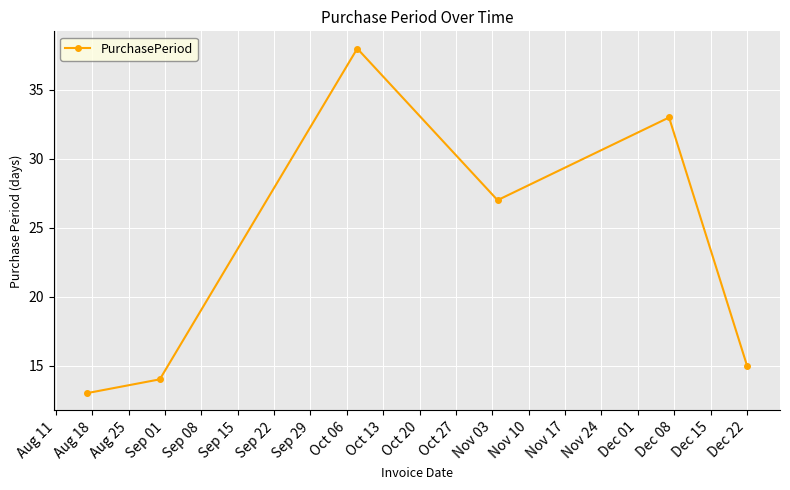

How many interior local peaks (higher than both neighbors) does the data have?

2